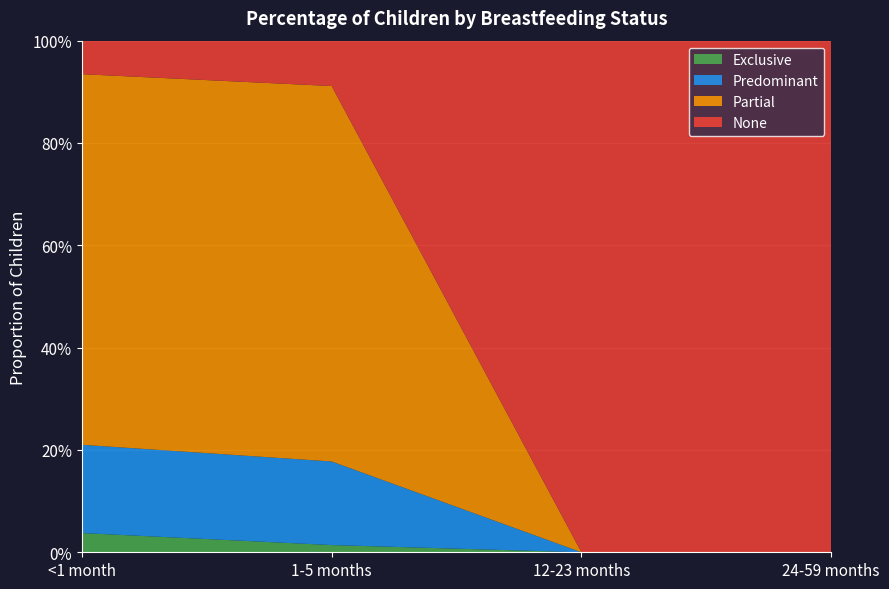

Reading right to left, transcribe all the data shown in this chart.

Exclusive: 24-59 months=0.0	12-23 months=0.0	1-5 months=0.0	<1 month=0.0
Predominant: 24-59 months=0.0	12-23 months=0.0	1-5 months=0.2	<1 month=0.2
Partial: 24-59 months=0.0	12-23 months=0.0	1-5 months=0.7	<1 month=0.7
None: 24-59 months=1.0	12-23 months=1.0	1-5 months=0.1	<1 month=0.1